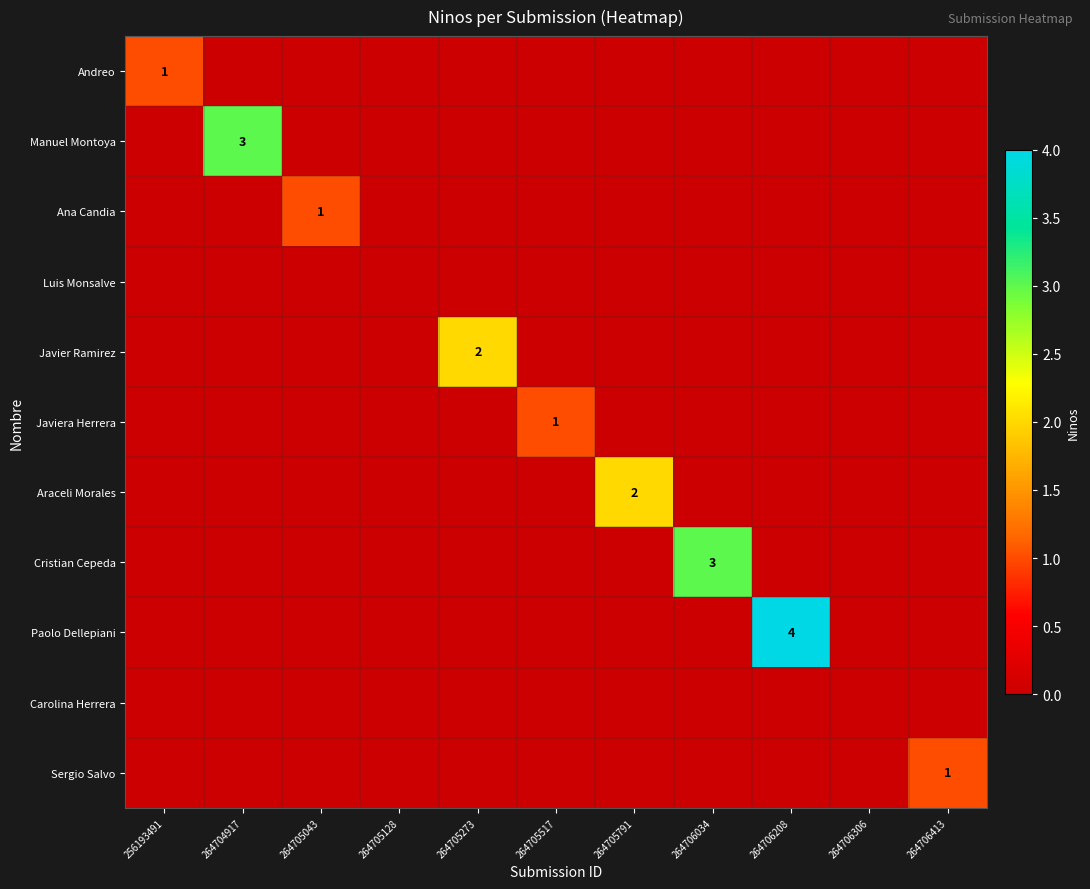

Is it true that Javiera Herrera equals 2 at 264705517?

False